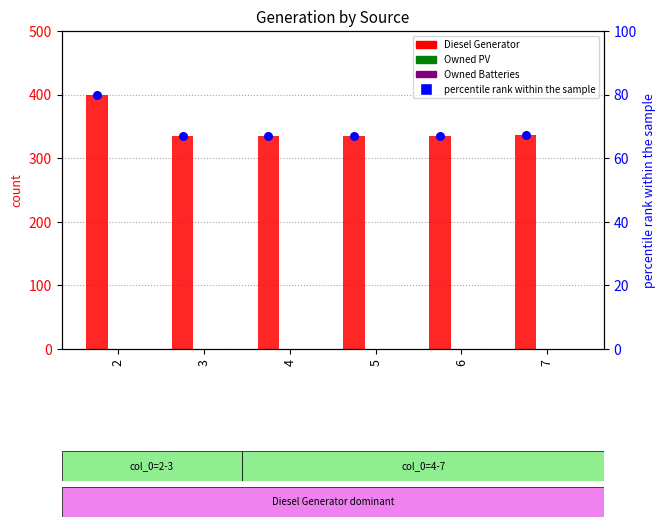

What is the total value across all series at 4?

402.0